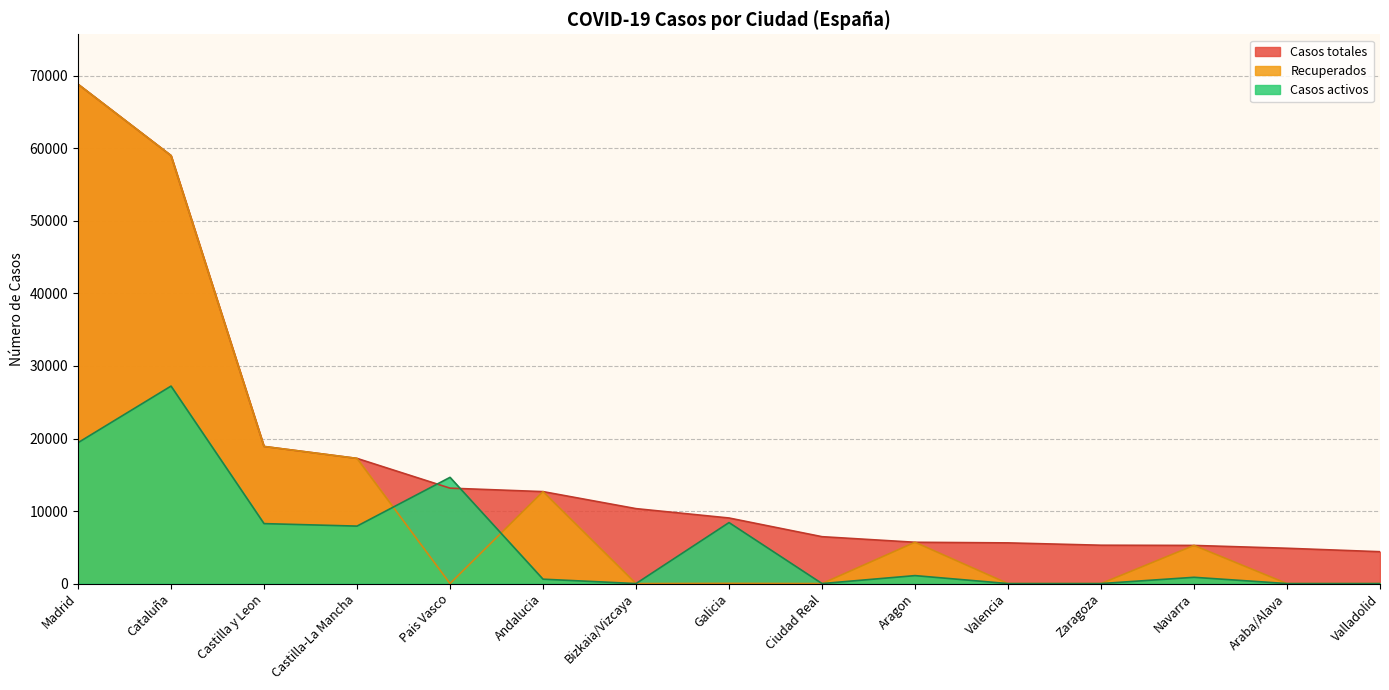

What is the total value across all series at Valencia?

5609